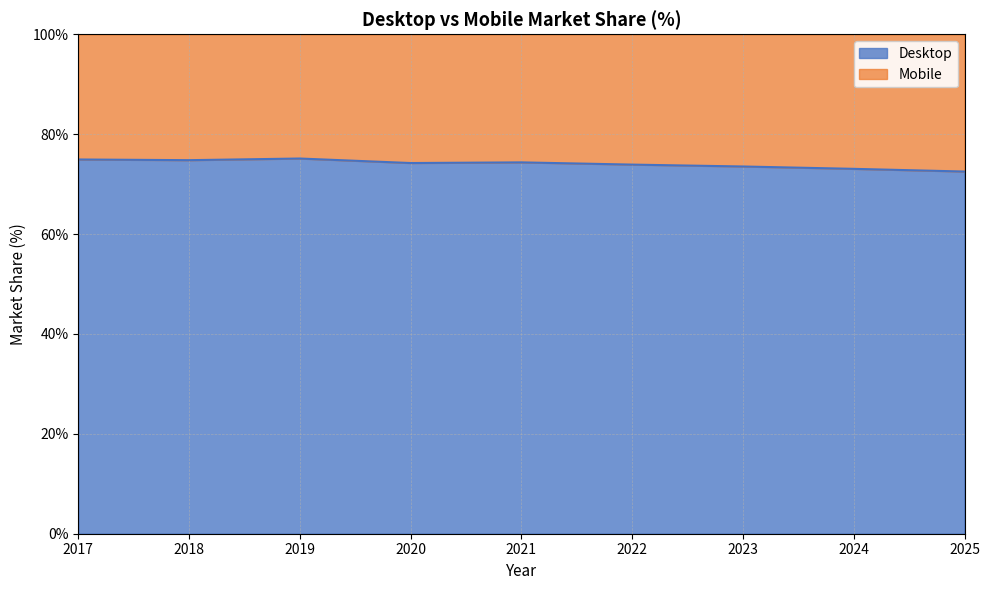

The value at 2020 is 74.2. True or false?

True